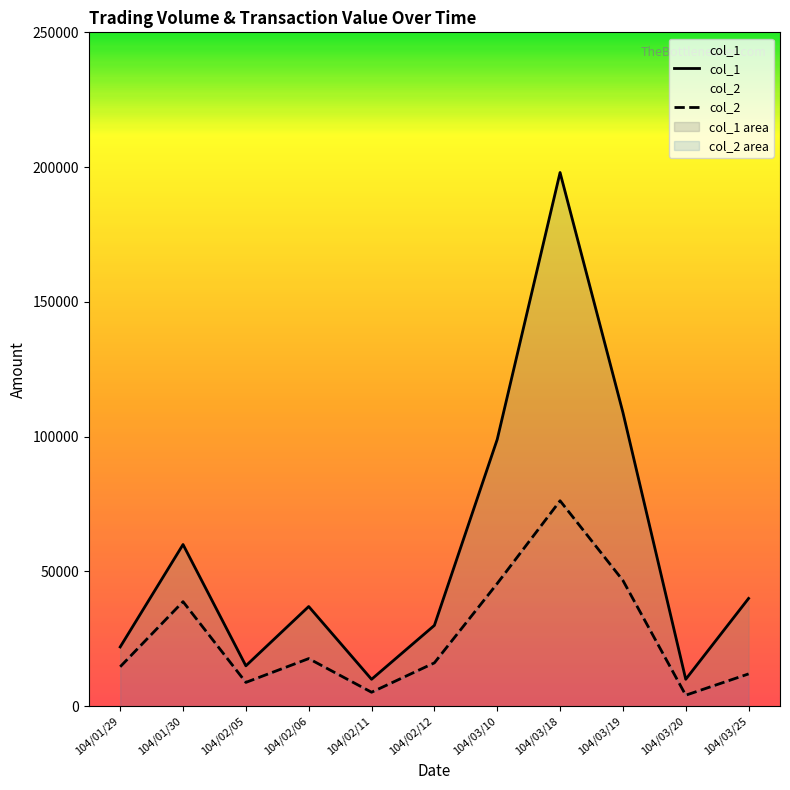

Rank the series by their maximum value, from highest to lowest.

col_1, col_2